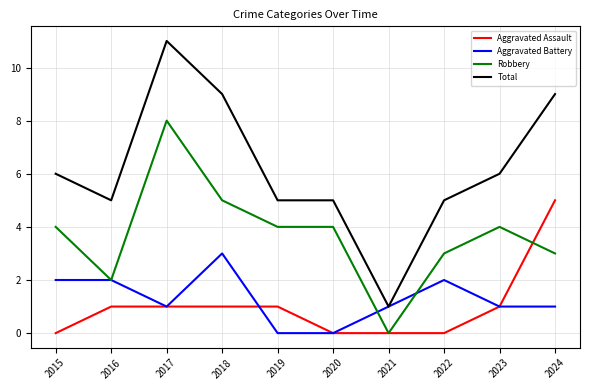

What value does the Robbery series have at 2015?

4